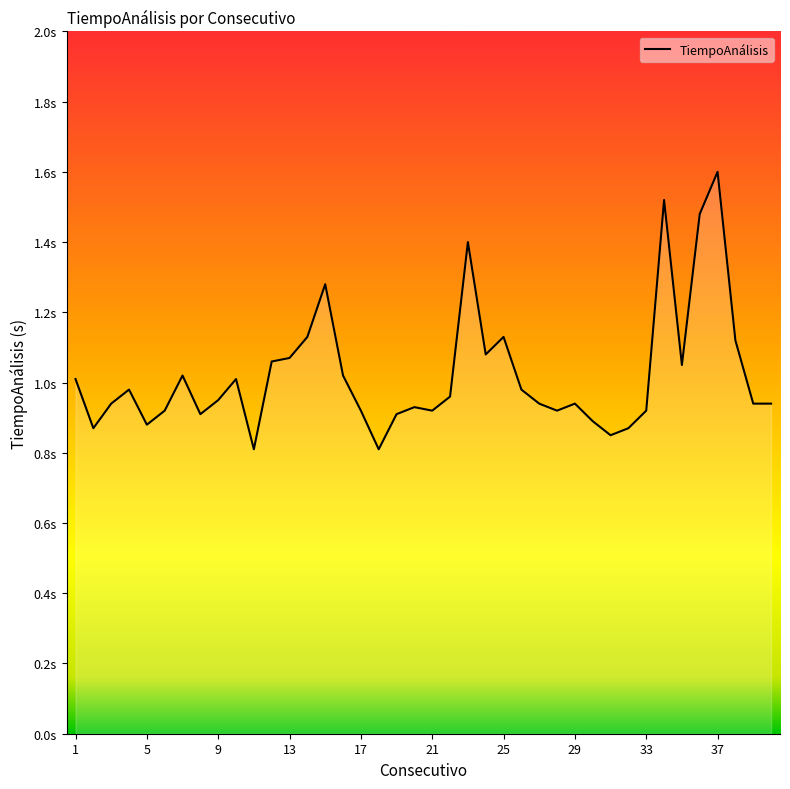

Reading right to left, what are all the values shown in this chart?

0.9	0.9	1.1	1.6	1.5	1.1	1.5	0.9	0.9	0.8	0.9	0.9	0.9	0.9	1.0	1.1	1.1	1.4	1.0	0.9	0.9	0.9	0.8	0.9	1.0	1.3	1.1	1.1	1.1	0.8	1.0	0.9	0.9	1.0	0.9	0.9	1.0	0.9	0.9	1.0